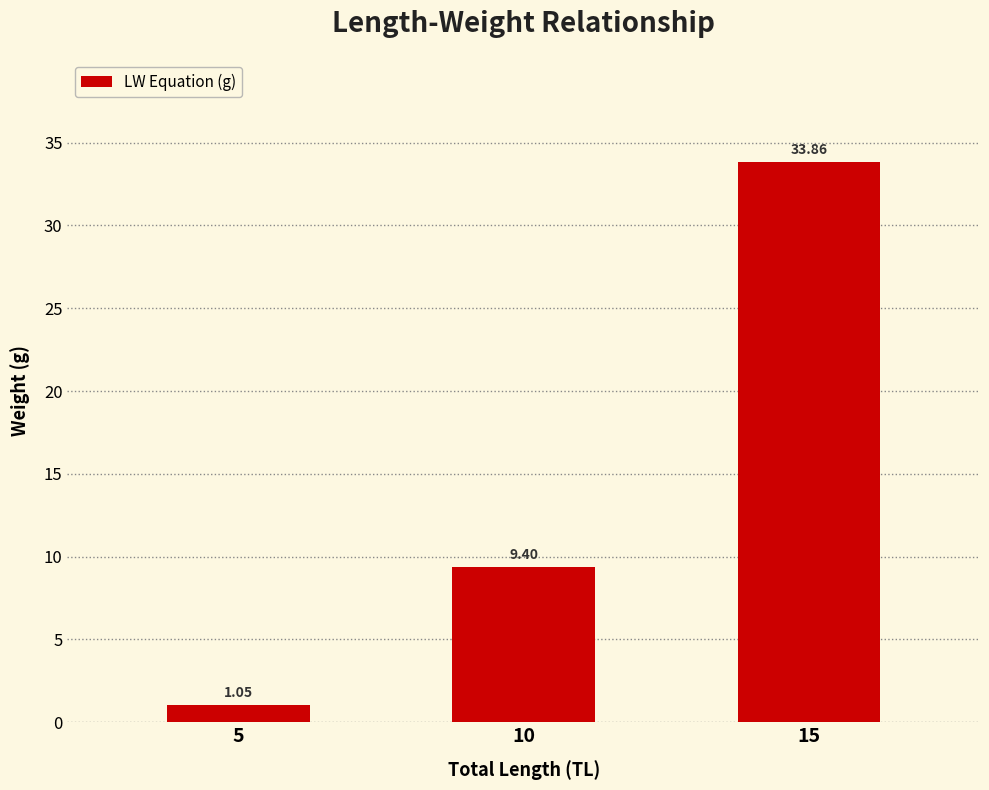

Between 5 and 15, which is larger?

15